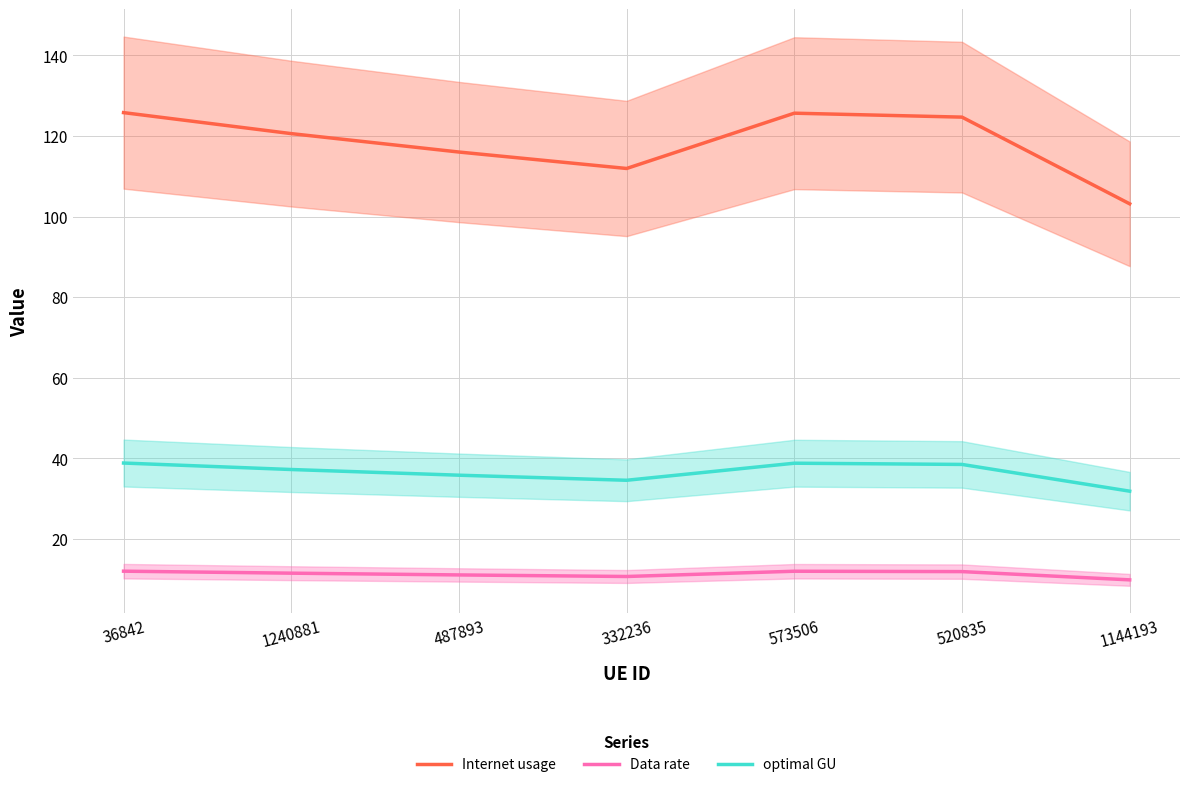

What is the minimum value shown in the chart?

9.8